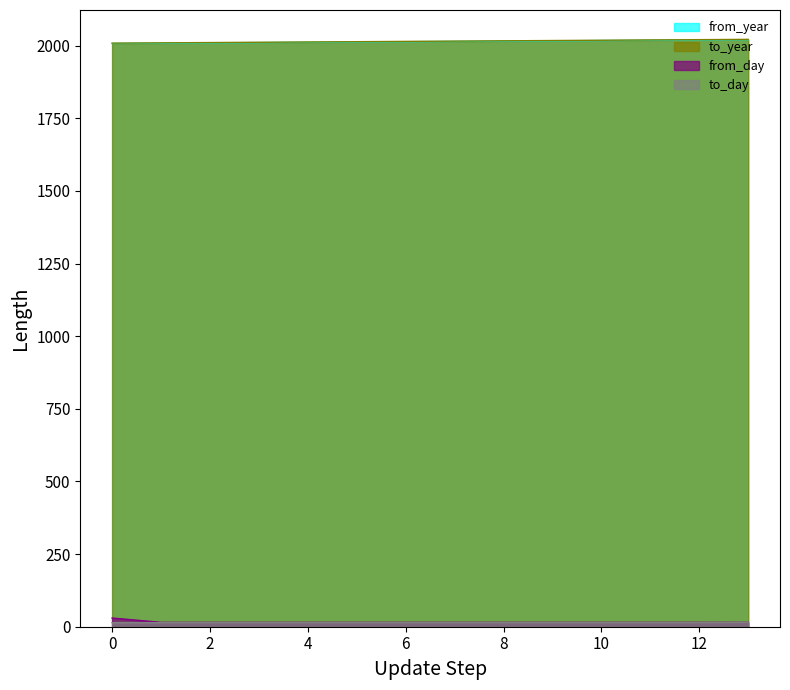

The from_day series shows 22 at 2. True or false?

False